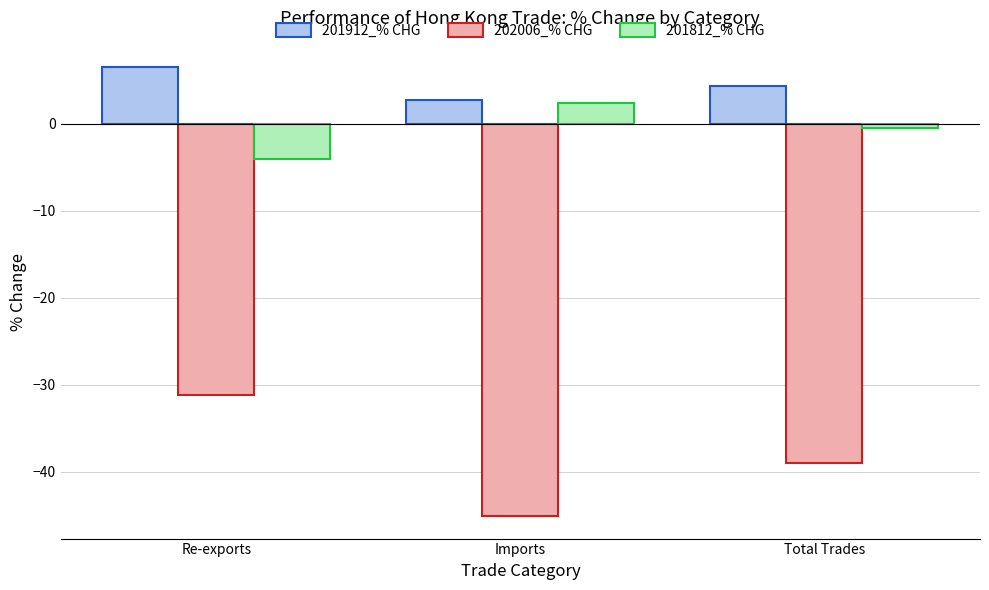

Reading left to right, extract all data points from this chart.

201912_% CHG: Re-exports=6.5	Imports=2.7	Total Trades=4.4
202006_% CHG: Re-exports=-31.2	Imports=-45.1	Total Trades=-39.0
201812_% CHG: Re-exports=-4.0	Imports=2.3	Total Trades=-0.5